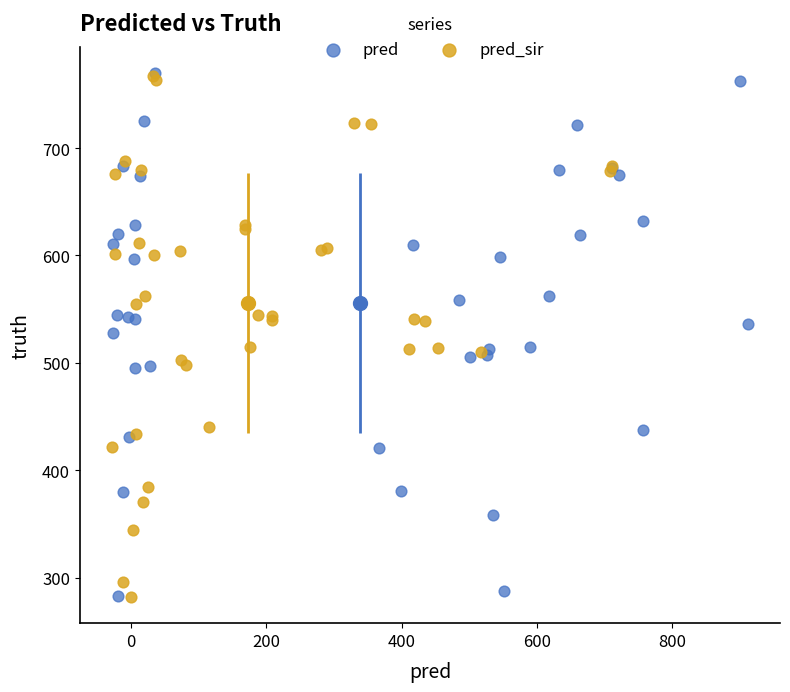

Which series has the widest spread of Y values?

pred